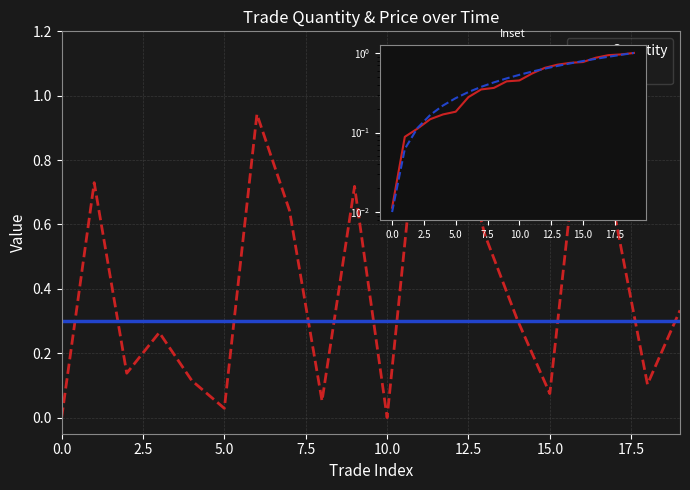

Rank the series by their maximum value, from lowest to highest.

Price, Quantity, Cum. Quantity, Price trend